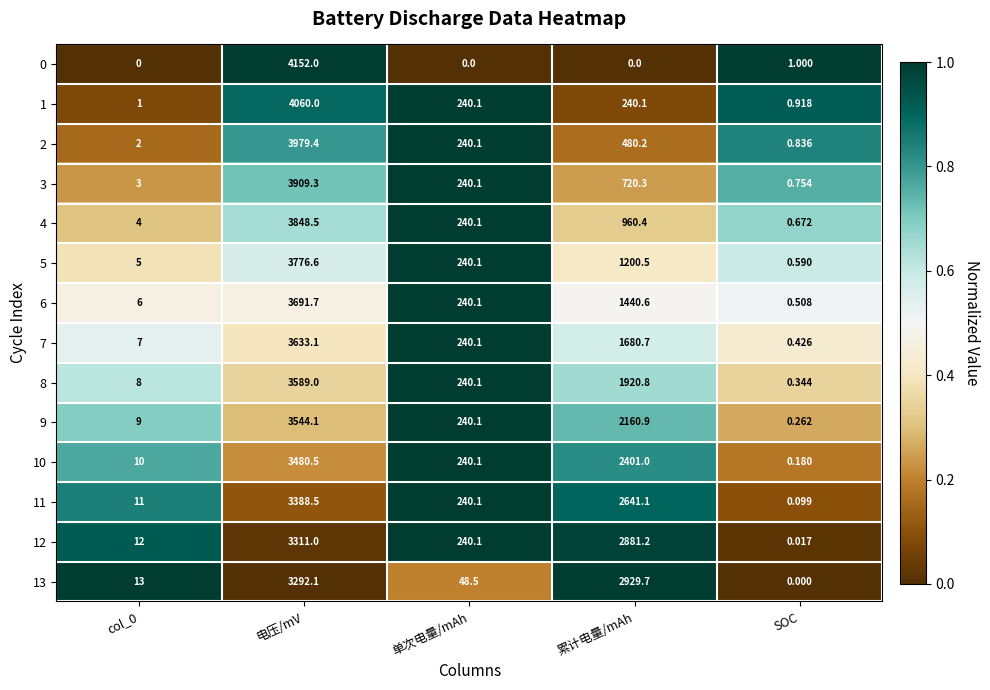

At which label does 2 reach its minimum?

SOC